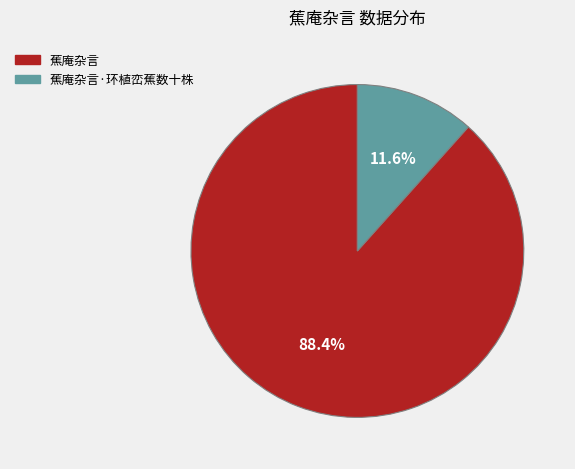

Does any single category account for the majority?

Yes